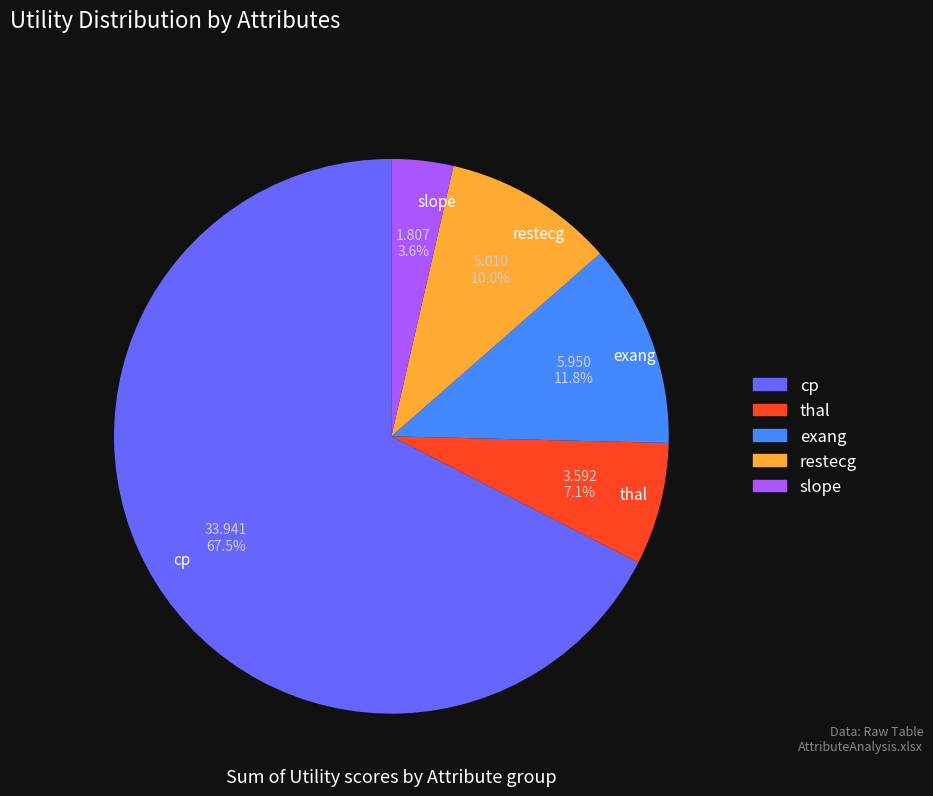

Combined, do cp and exang account for over 50%?

Yes